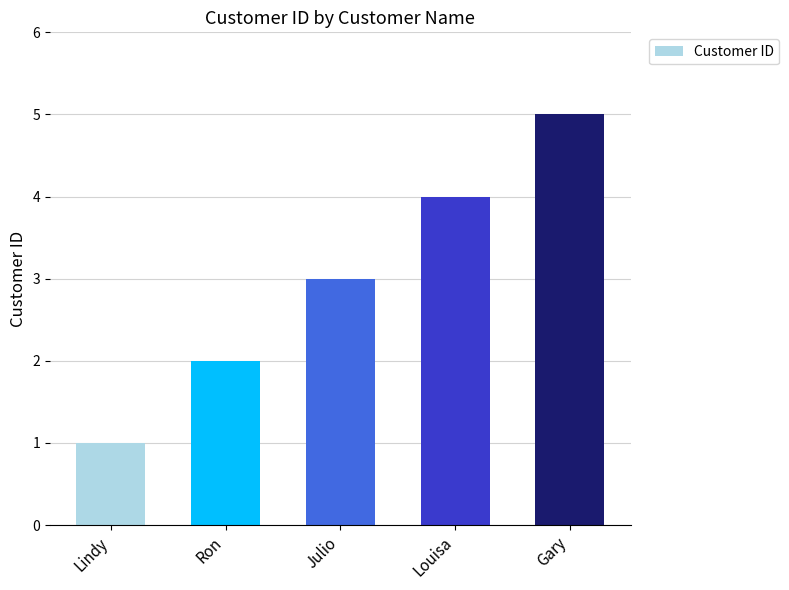

How many data points does each series have?

5